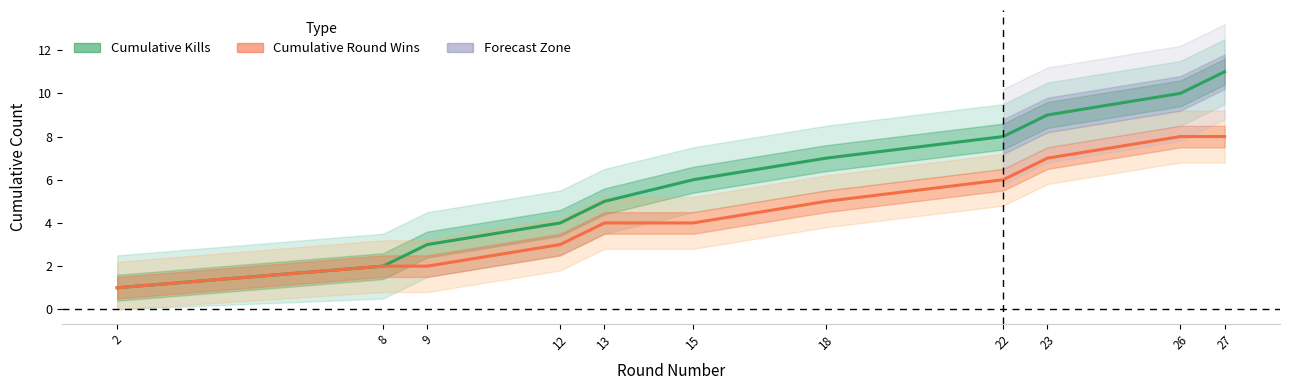

How many Cumulative Round Wins values are between 2 and 7?

8